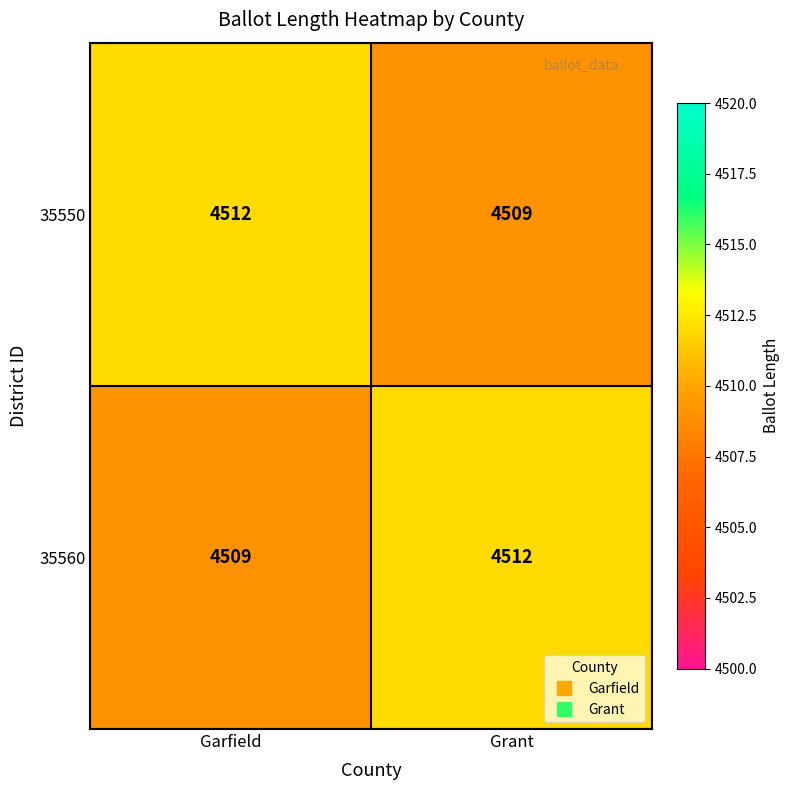

What is the total value across all series at Garfield?

9021